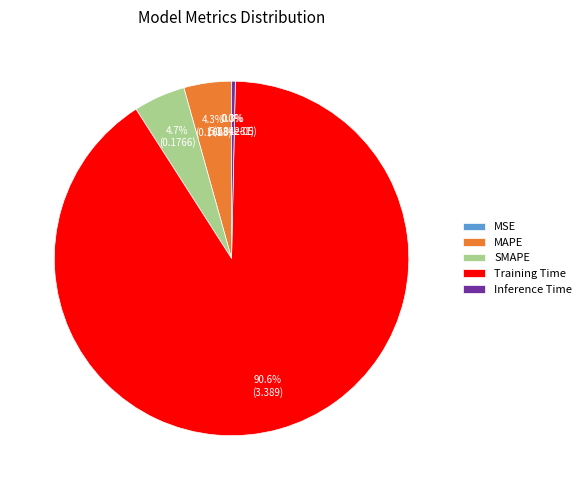

Combined, do MAPE and Training Time account for over 50%?

Yes